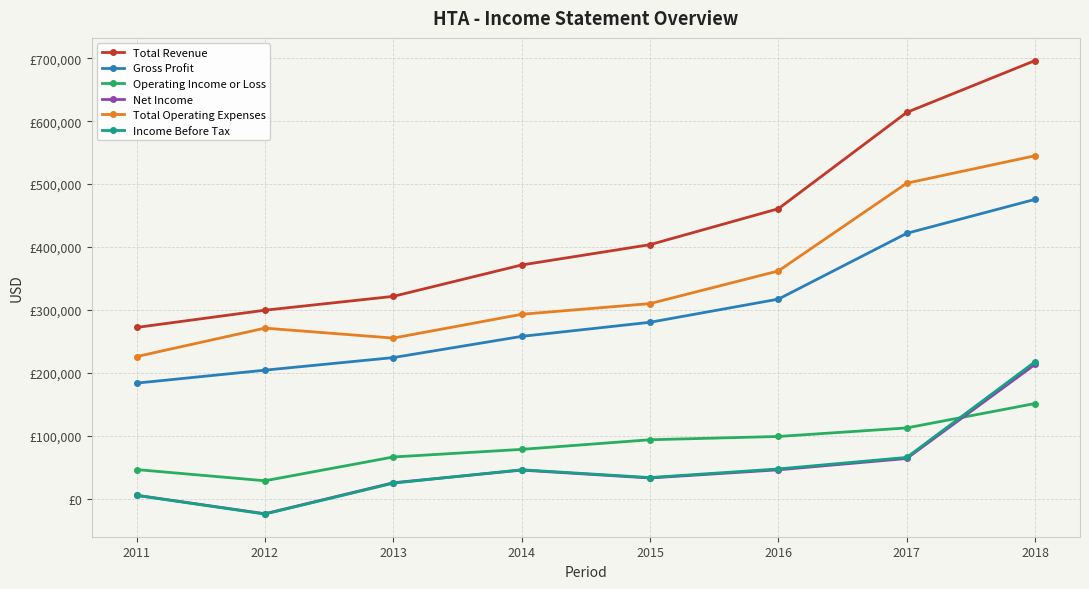

Is it true that Income Before Tax equals -12409 at 2012?

False